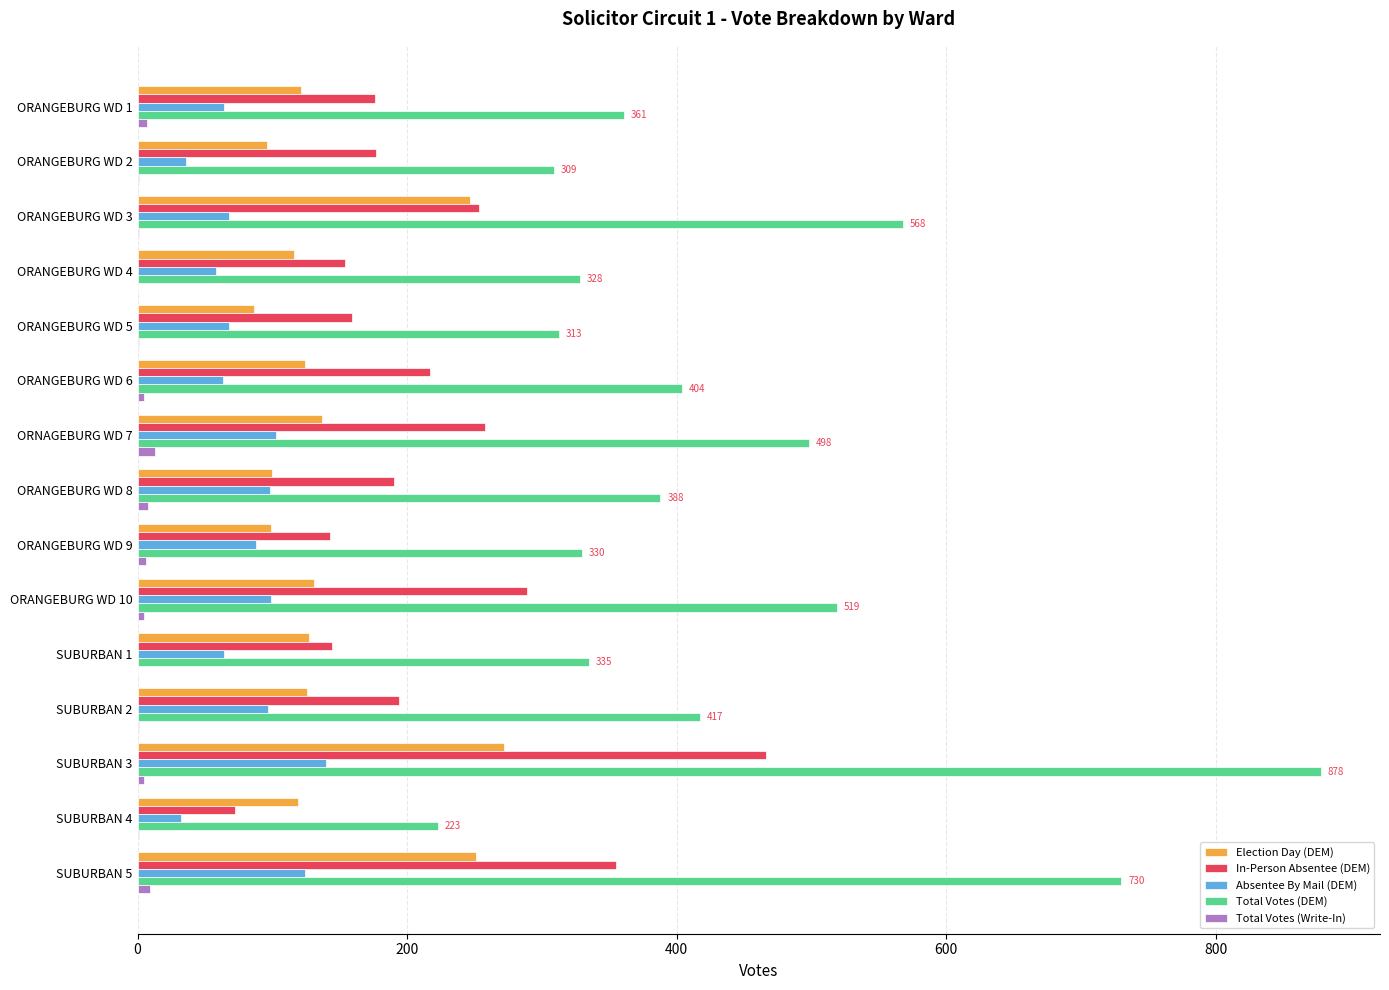

What are all the series names shown in the legend?

Election Day (DEM), In-Person Absentee (DEM), Absentee By Mail (DEM), Total Votes (DEM), Total Votes (Write-In)